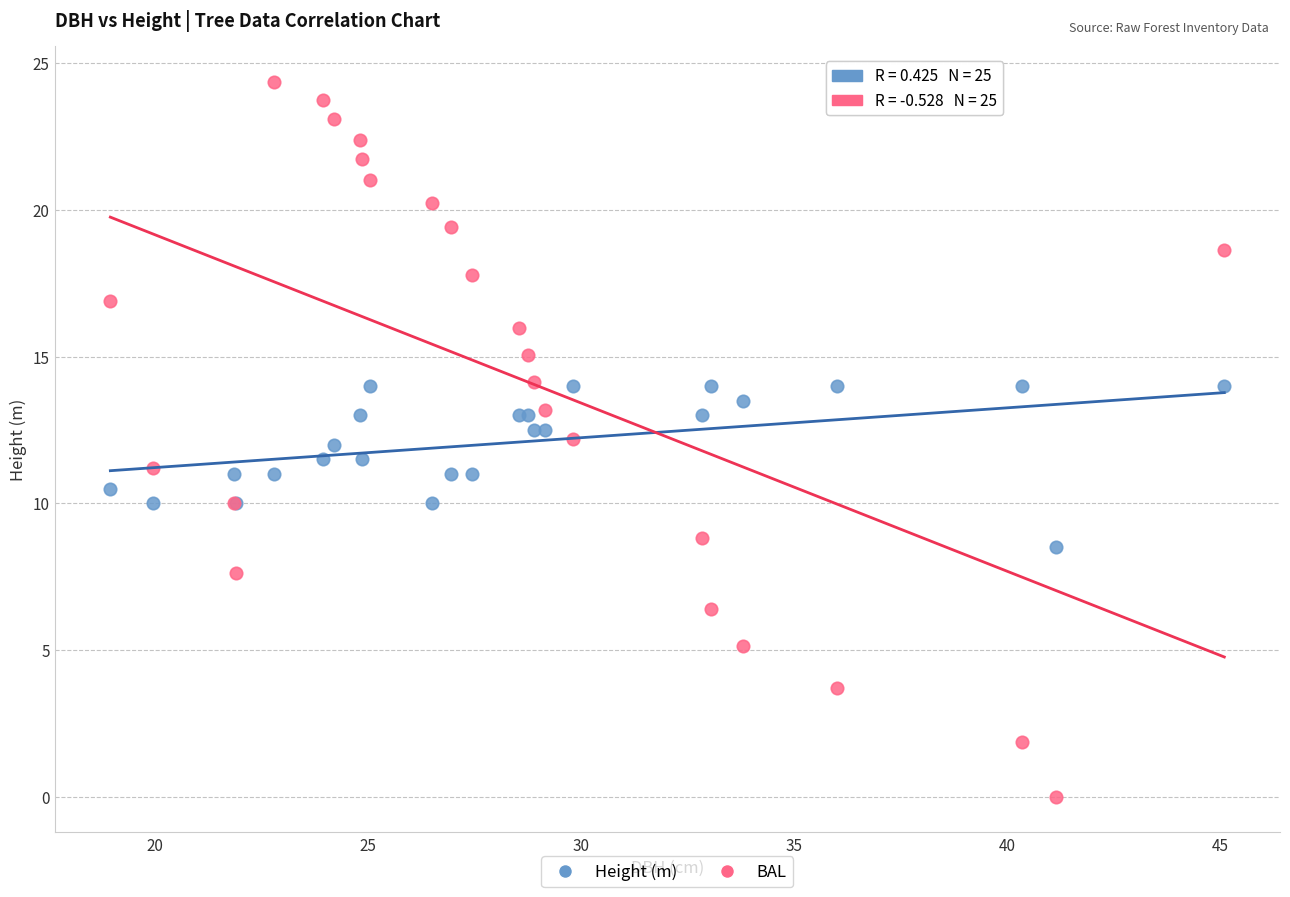

What are all the series names shown in the legend?

Height (m), BAL